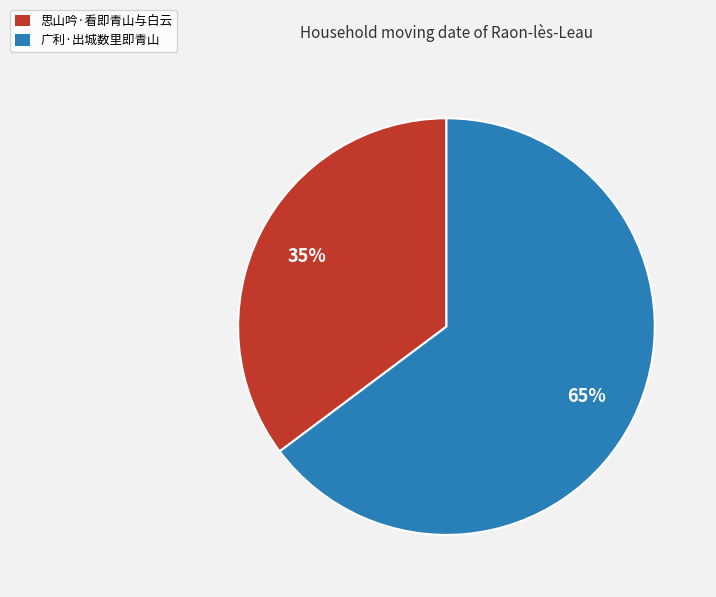

To the nearest percent, what percentage of the pie is 广利·出城数里即青山?

65%